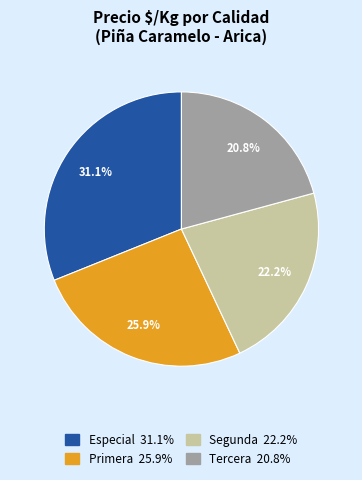

What is the largest slice in the pie chart?

Especial